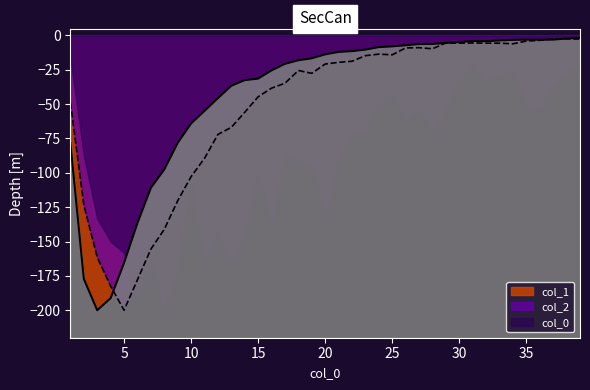

At which label is col_2 closest to -101?

10